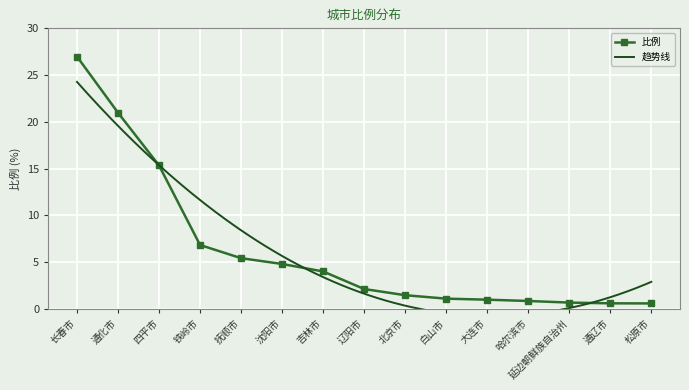

What position from the right is 铁岭市?

12